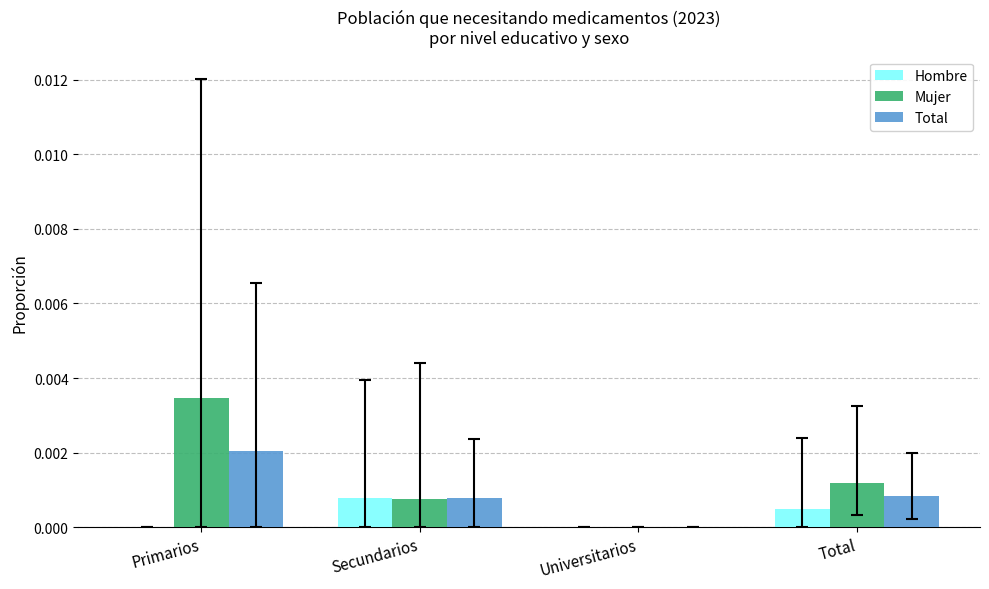

How many values in the Total series exceed 0?

3